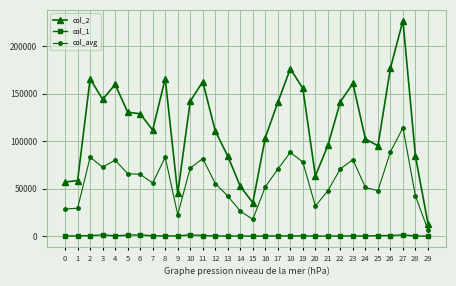

Which series has the largest range (max minus min)?

col_2